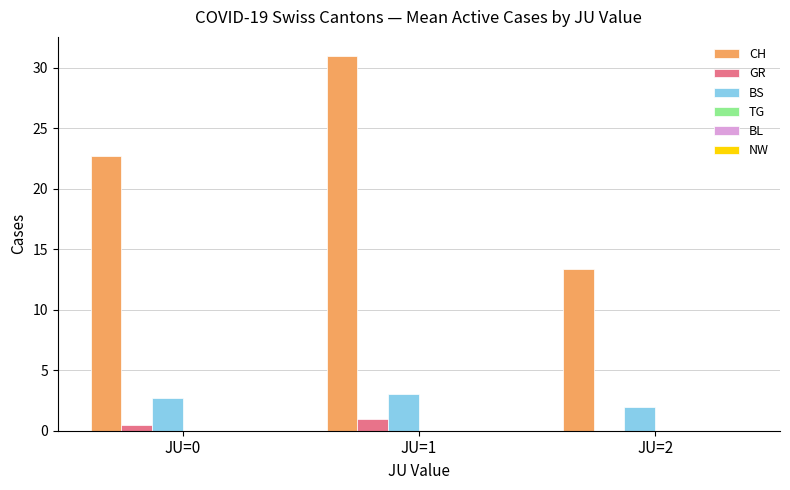

At which category is the sum across all series the highest?

JU=1